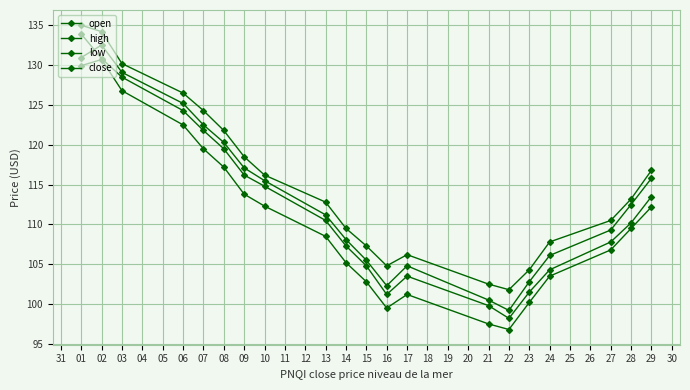

In close, how many points are higher than both neighbors (excluding endpoints)?

2